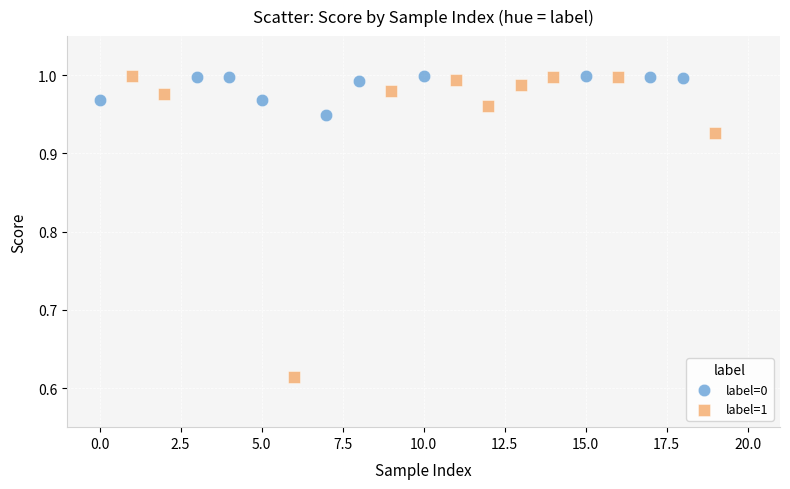

Which series contains the lowest Y value?

label=1